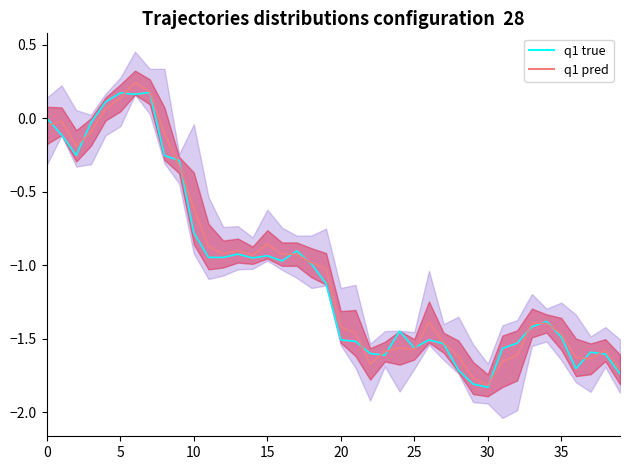

Read the q1 true value at 13.

-0.9